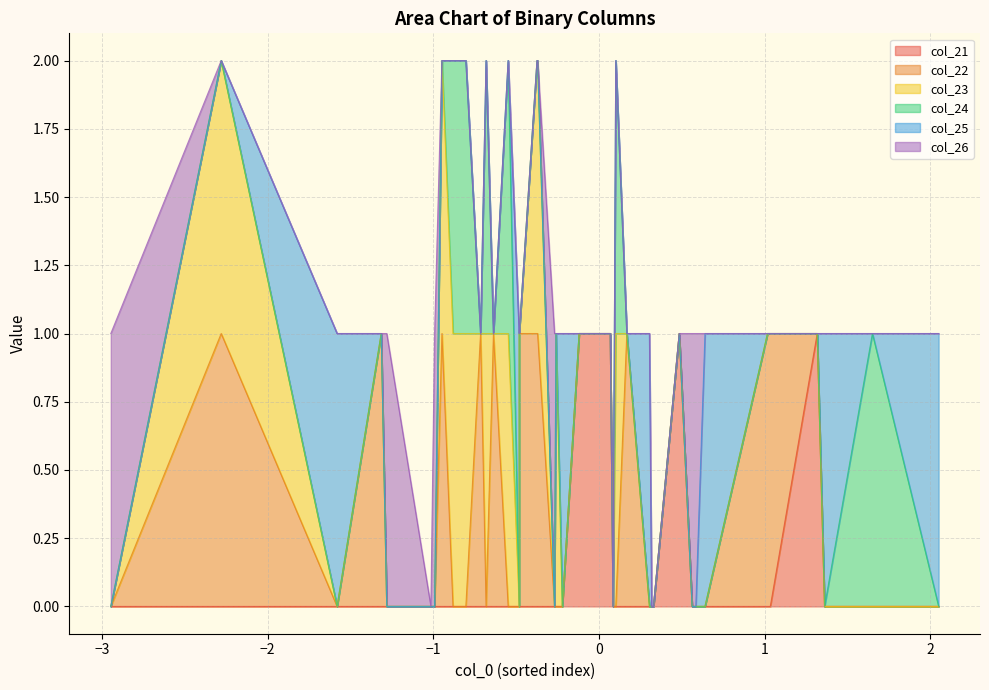

Which series has the widest spread of values?

col_21